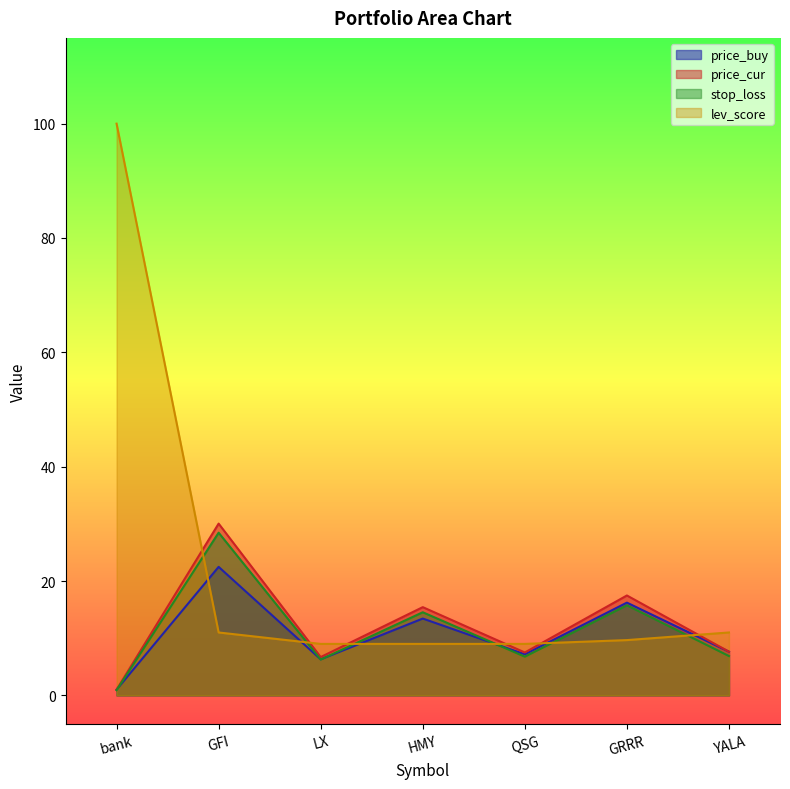

What is the average value of the price_buy series?

10.6